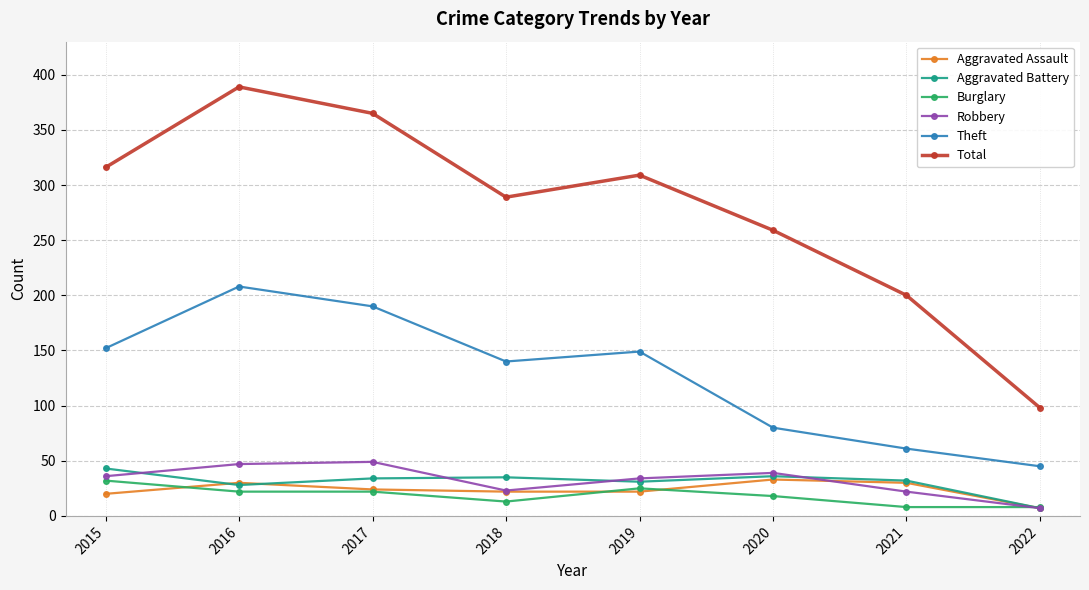

Which series changed the most between 2018 and 2020?

Theft